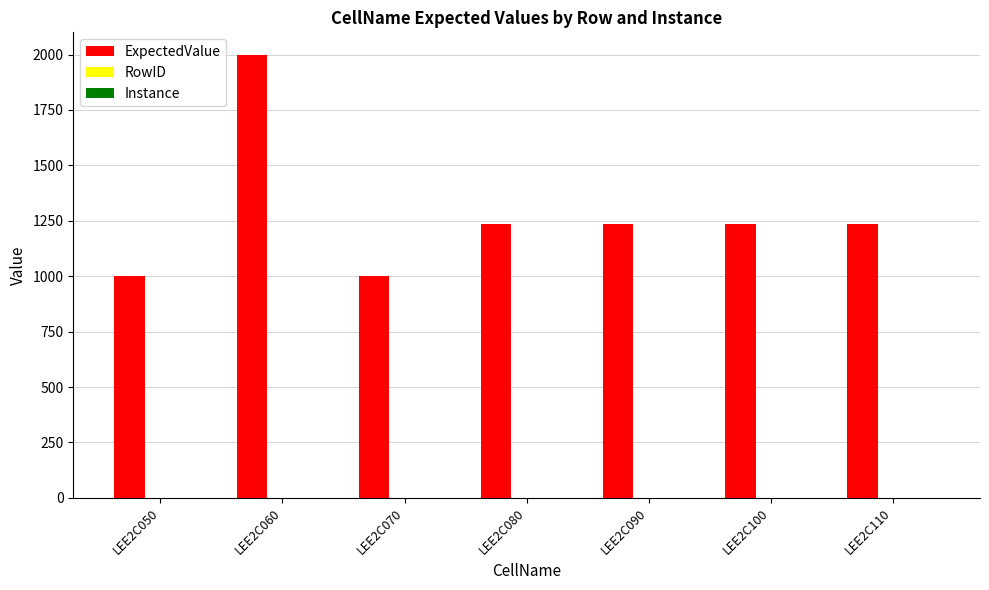

Which label corresponds to the largest value in the chart?

LEE2C060